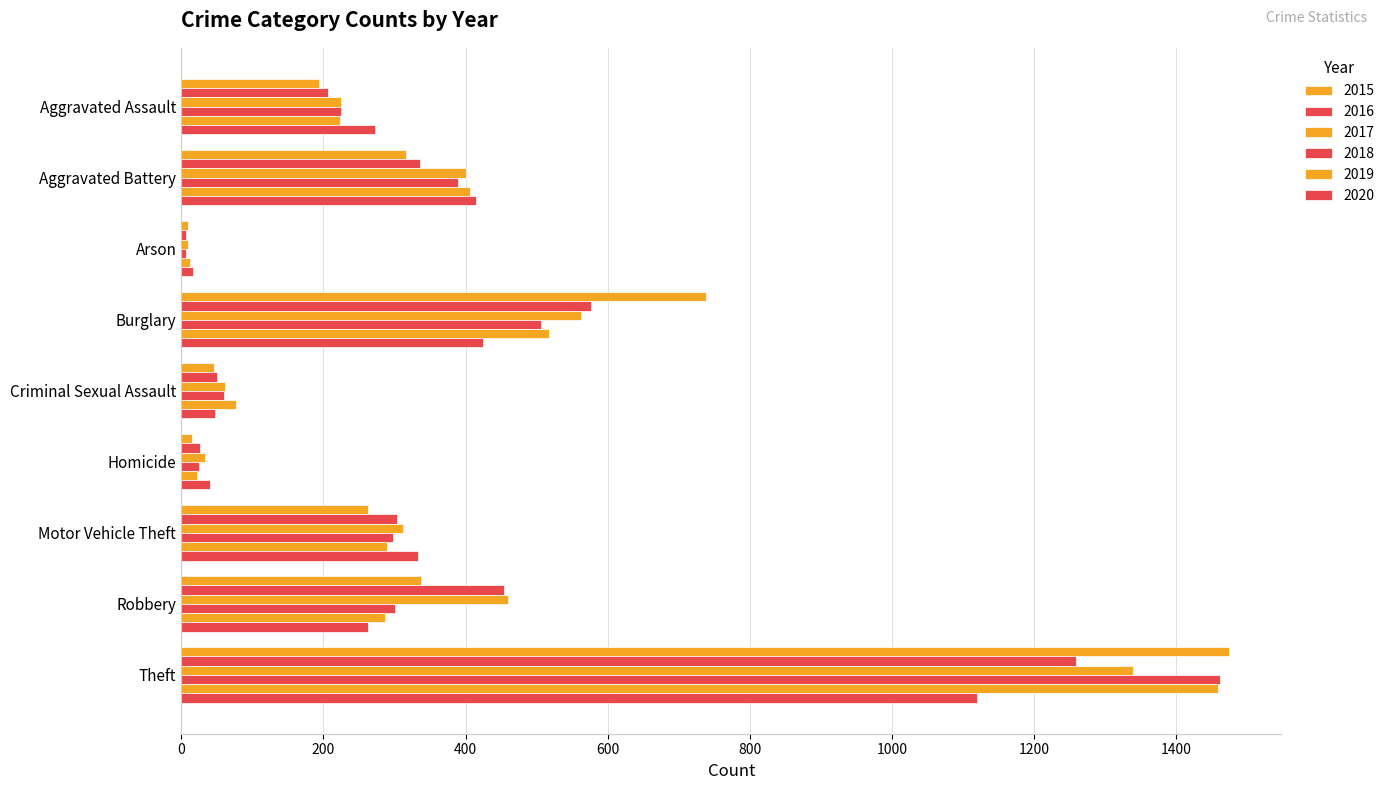

How many categories are shown in the chart?

9